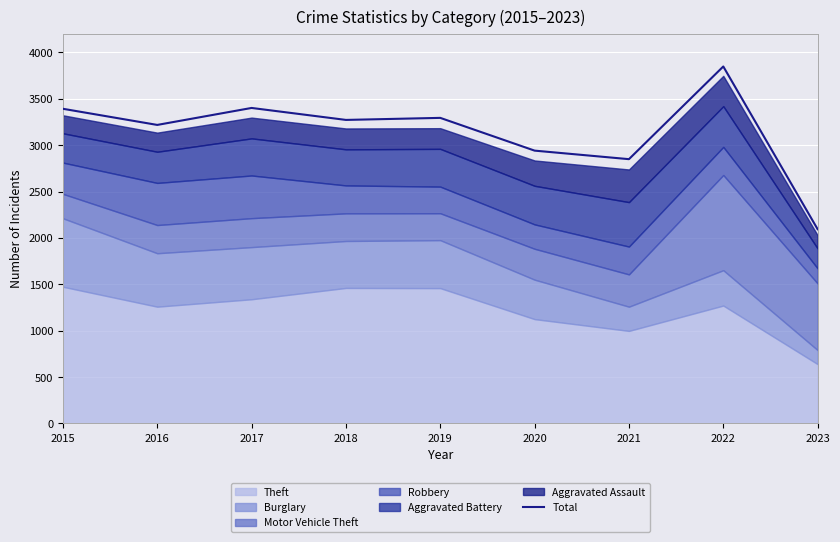

What is the lowest value of the Total series?

2094